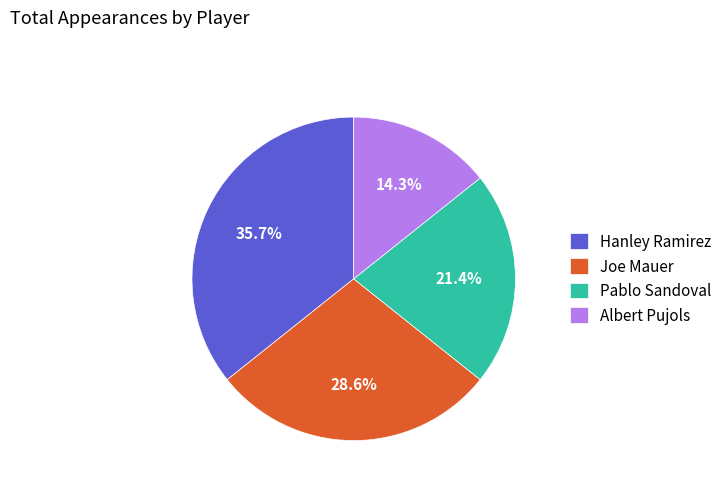

Does any single category account for the majority?

No